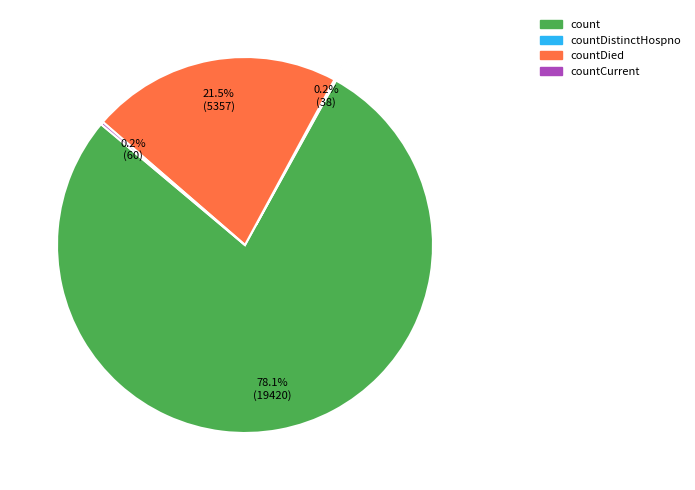

Does any single category account for the majority?

Yes